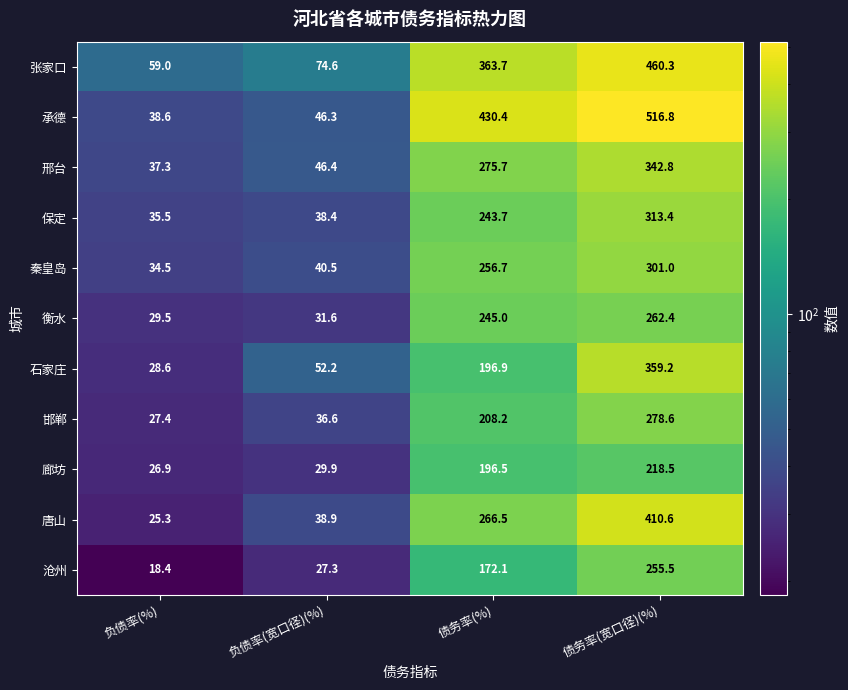

What is the smallest value displayed?

18.4